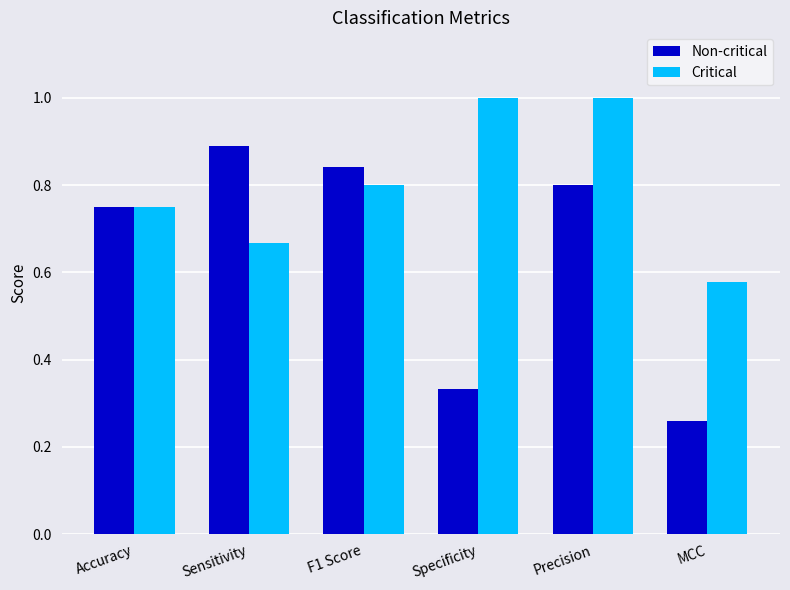

Between F1 Score and Precision, which series saw the biggest shift?

Critical